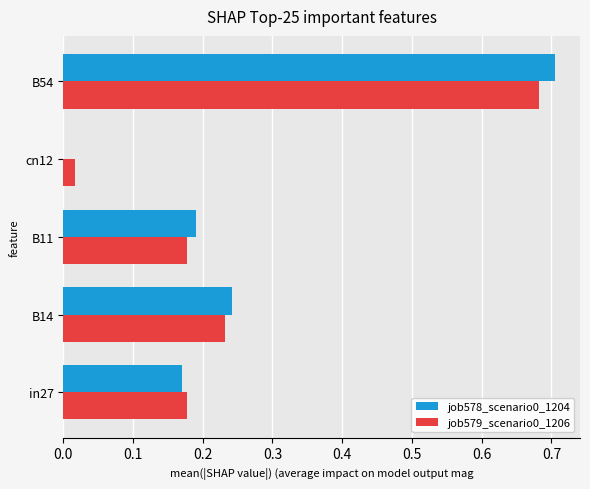

Where is job579_scenario0_1206 nearest to the value 0?

cn12